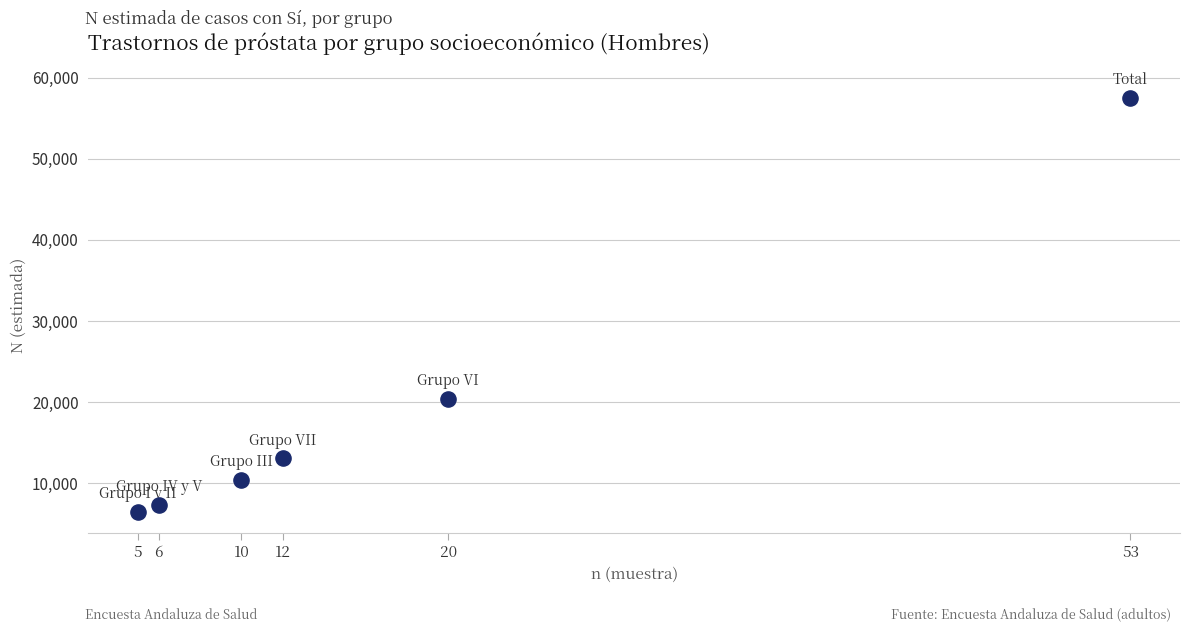

What Y value in the scatter plot is closest to 31965?

20351